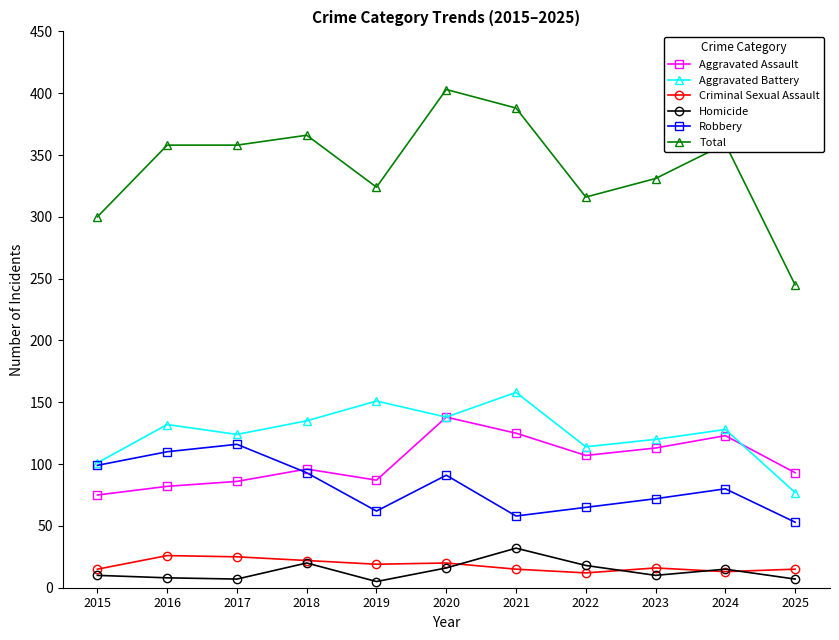

At which category is the sum across all series the highest?

2020